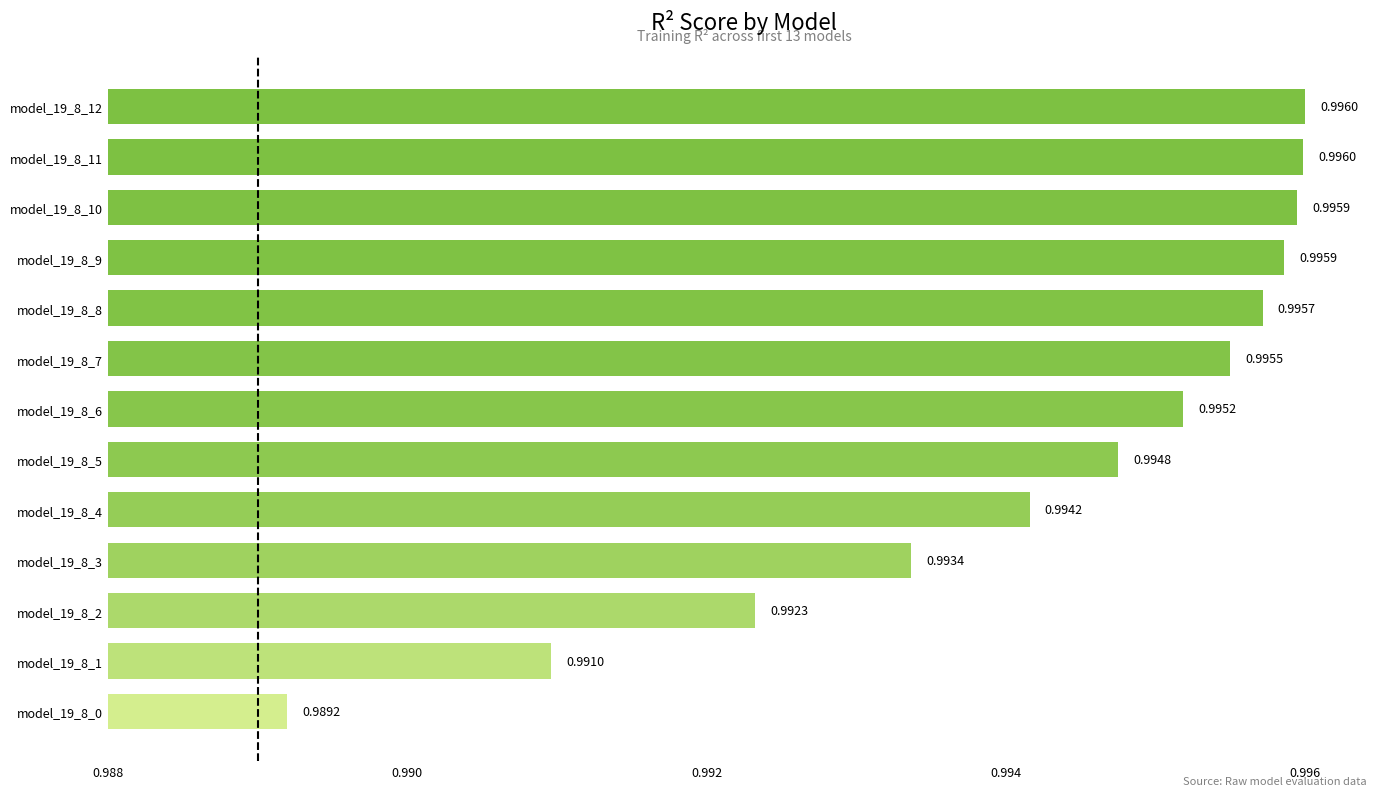

How many values are between 0 and 1?

13